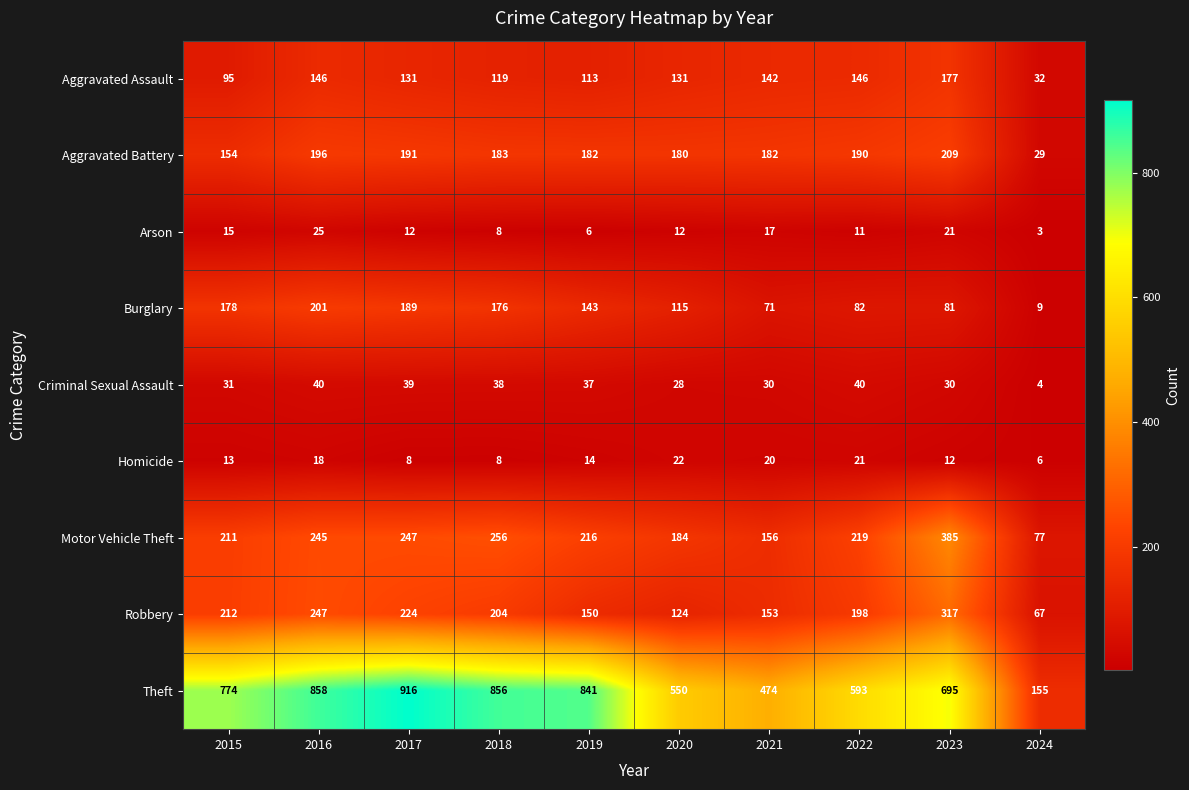

What is the greatest value displayed?

916